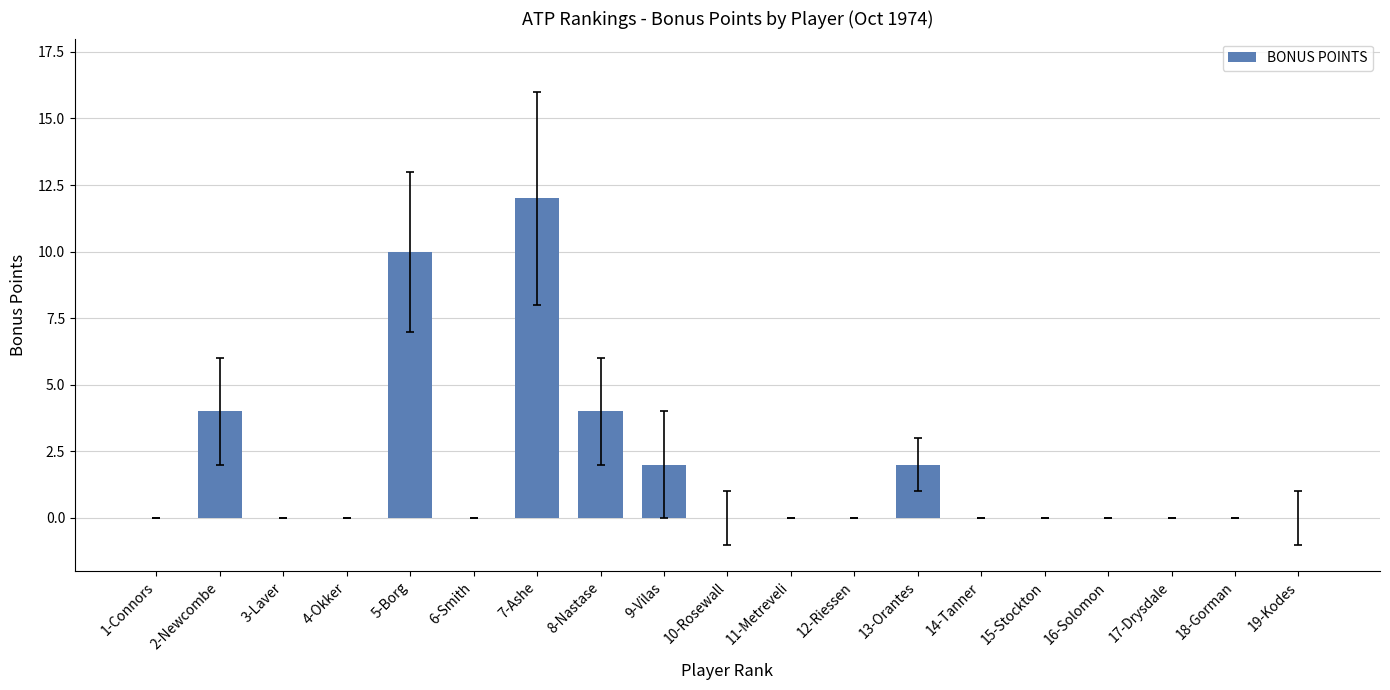

Is it true that the value at 14-Tanner is 0?

True